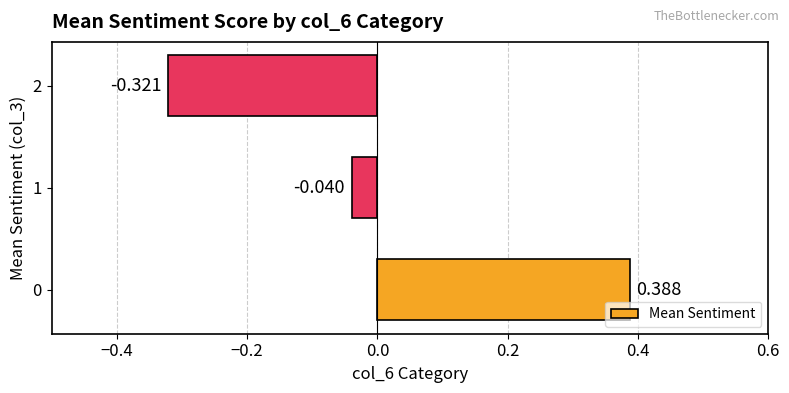

Does the chart contain any negative values?

Yes